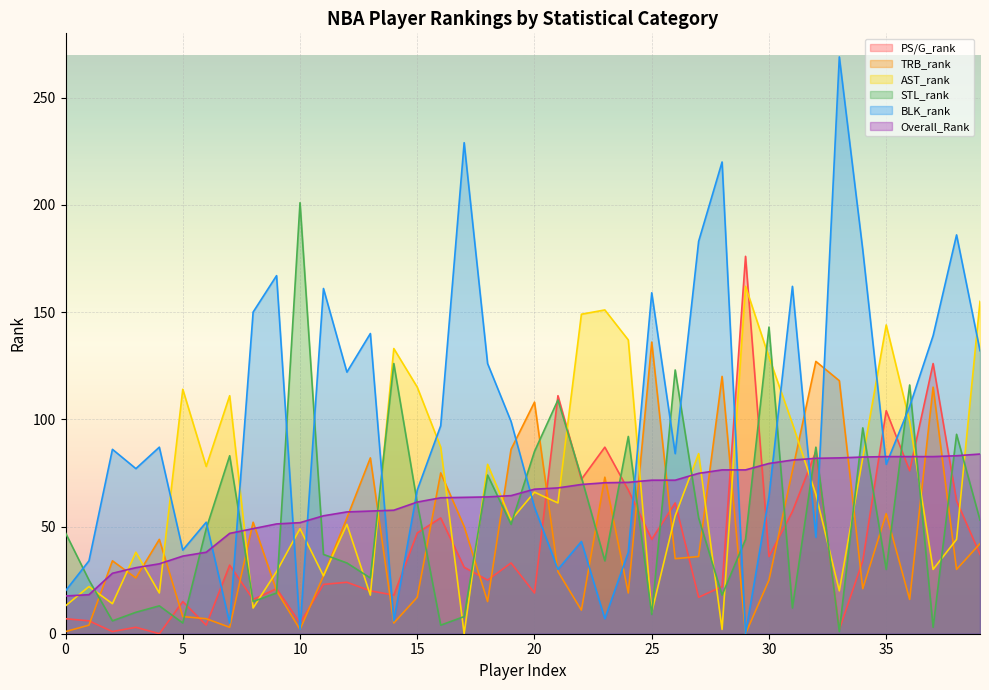

Reading left to right, list all the values displayed in this chart.

PS/G_rank: 0=7.0	1=6.0	2=1.0	3=3.0	4=0.0	5=15.0	6=4.0	7=32.0	8=16.0	9=21.0	10=5.0	11=23.0	12=24.0	13=20.0	14=18.0	15=47.0	16=54.0	17=31.0	18=25.0	19=33.0	20=19.0	21=111.0	22=72.0	23=87.0	24=67.0	25=44.0	26=61.0	27=17.0	28=22.0	29=176.0	30=36.0	31=57.0	32=85.0	33=2.0	34=34.0	35=104.0	36=76.0	37=126.0	38=62.0	39=37.0
TRB_rank: 0=1.0	1=4.0	2=34.0	3=26.0	4=44.0	5=8.0	6=7.0	7=3.0	8=52.0	9=20.0	10=2.0	11=27.0	12=54.0	13=82.0	14=5.0	15=17.0	16=75.0	17=50.0	18=15.0	19=86.0	20=108.0	21=29.0	22=11.0	23=73.0	24=19.0	25=136.0	26=35.0	27=36.0	28=120.0	29=0.0	30=25.0	31=76.0	32=127.0	33=118.0	34=21.0	35=56.0	36=16.0	37=115.0	38=30.0	39=42.0
AST_rank: 0=13.0	1=22.0	2=14.0	3=38.0	4=19.0	5=114.0	6=78.0	7=111.0	8=12.0	9=29.0	10=49.0	11=27.0	12=51.0	13=18.0	14=133.0	15=115.0	16=87.0	17=0.0	18=79.0	19=53.0	20=66.0	21=61.0	22=149.0	23=151.0	24=137.0	25=10.0	26=55.0	27=84.0	28=2.0	29=162.0	30=129.0	31=98.0	32=65.0	33=20.0	34=82.0	35=144.0	36=99.0	37=30.0	38=44.0	39=155.0
STL_rank: 0=47.0	1=25.0	2=6.0	3=10.0	4=13.0	5=5.0	6=49.0	7=83.0	8=15.0	9=19.0	10=201.0	11=37.0	12=33.0	13=26.0	14=126.0	15=61.0	16=4.0	17=8.0	18=74.0	19=51.0	20=85.0	21=109.0	22=73.0	23=34.0	24=92.0	25=9.0	26=123.0	27=54.0	28=18.0	29=44.0	30=143.0	31=12.0	32=87.0	33=1.0	34=96.0	35=30.0	36=116.0	37=3.0	38=93.0	39=53.0
BLK_rank: 0=20.0	1=34.0	2=86.0	3=77.0	4=87.0	5=39.0	6=52.0	7=5.0	8=150.0	9=167.0	10=2.0	11=161.0	12=122.0	13=140.0	14=6.0	15=67.0	16=97.0	17=229.0	18=126.0	19=99.0	20=59.0	21=30.0	22=43.0	23=7.0	24=38.0	25=159.0	26=84.0	27=183.0	28=220.0	29=0.0	30=64.0	31=162.0	32=45.0	33=269.0	34=179.0	35=79.0	36=106.0	37=139.0	38=186.0	39=132.0
Overall_Rank: 0=17.6	1=18.2	2=28.2	3=30.8	4=32.6	5=36.2	6=38.0	7=46.8	8=49.0	9=51.2	10=51.8	11=55.0	12=56.8	13=57.2	14=57.6	15=61.4	16=63.4	17=63.6	18=63.8	19=64.4	20=67.4	21=68.0	22=69.6	23=70.4	24=70.6	25=71.6	26=71.6	27=74.8	28=76.4	29=76.4	30=79.4	31=81.0	32=81.8	33=82.0	34=82.4	35=82.6	36=82.6	37=82.6	38=83.0	39=83.8